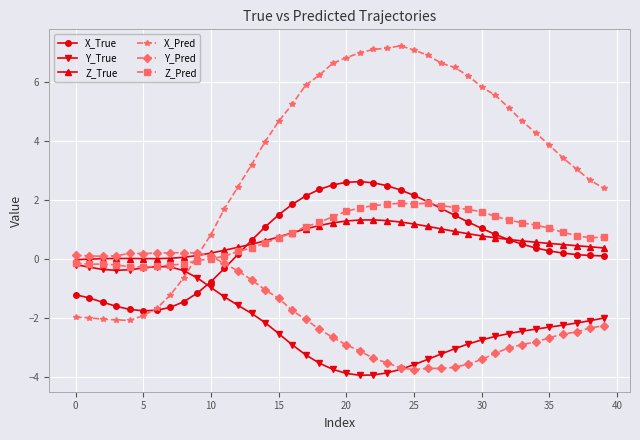

True or false: Y_True and X_Pred cross at least once.

True